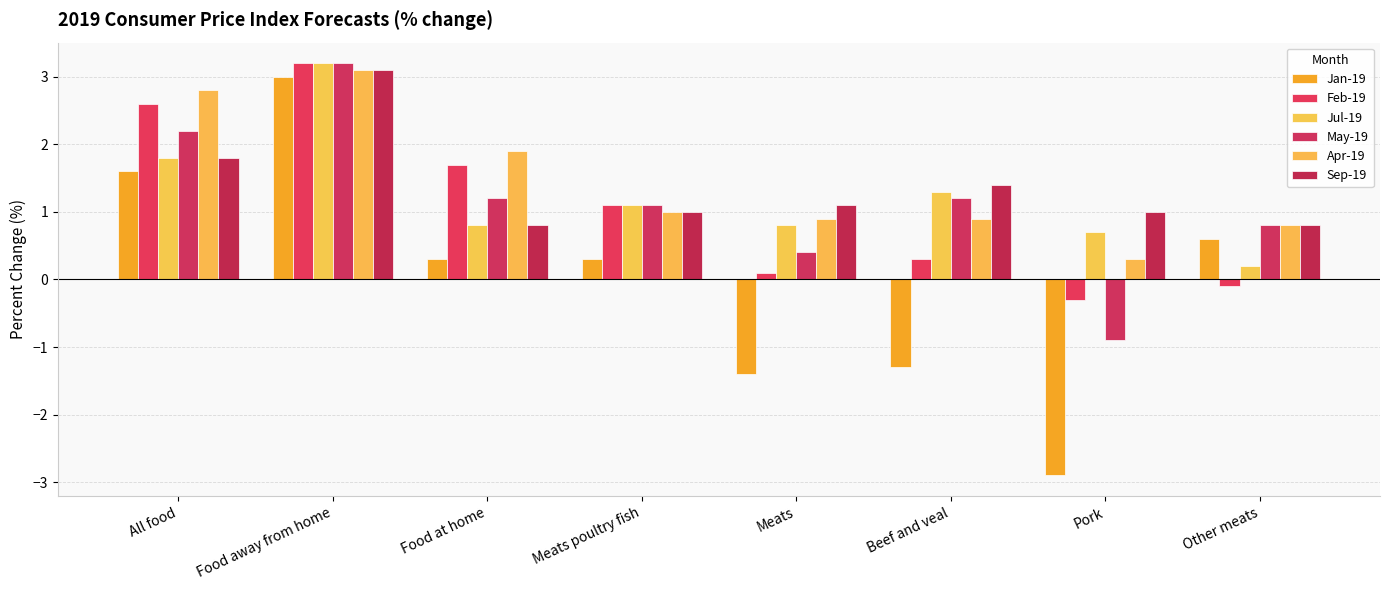

What are all the series names shown in the legend?

Jan-19, Feb-19, Jul-19, May-19, Apr-19, Sep-19